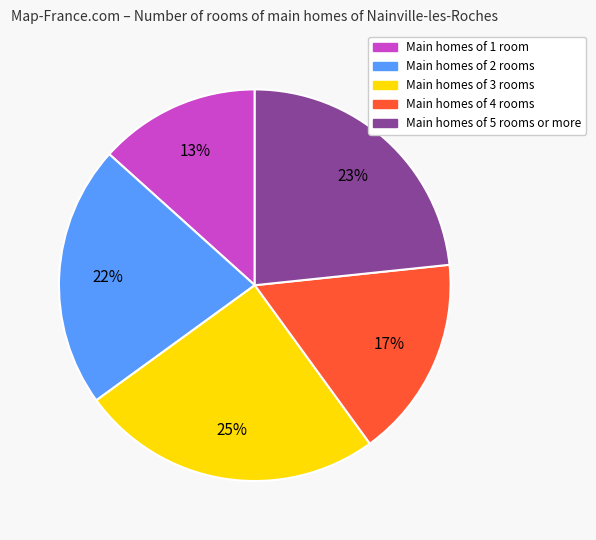

To the nearest percent, what is the average slice percentage?

20%